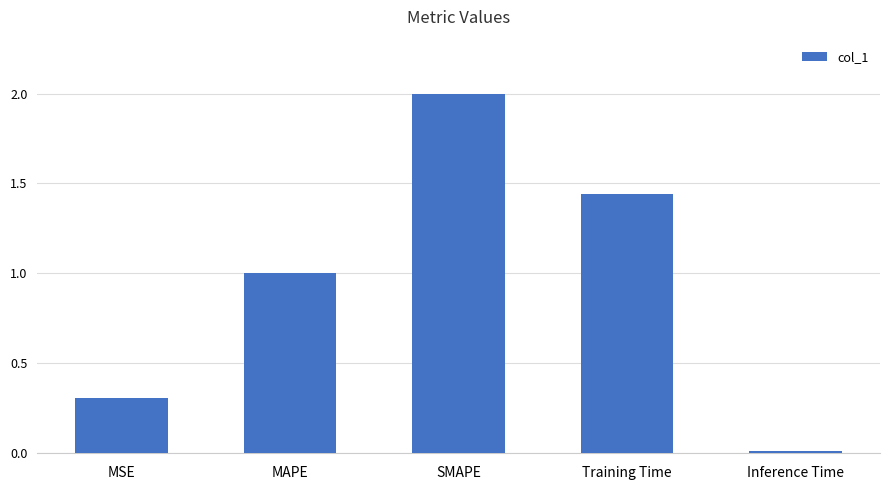

Are the bars grouped side by side (vs. stacked)?

No